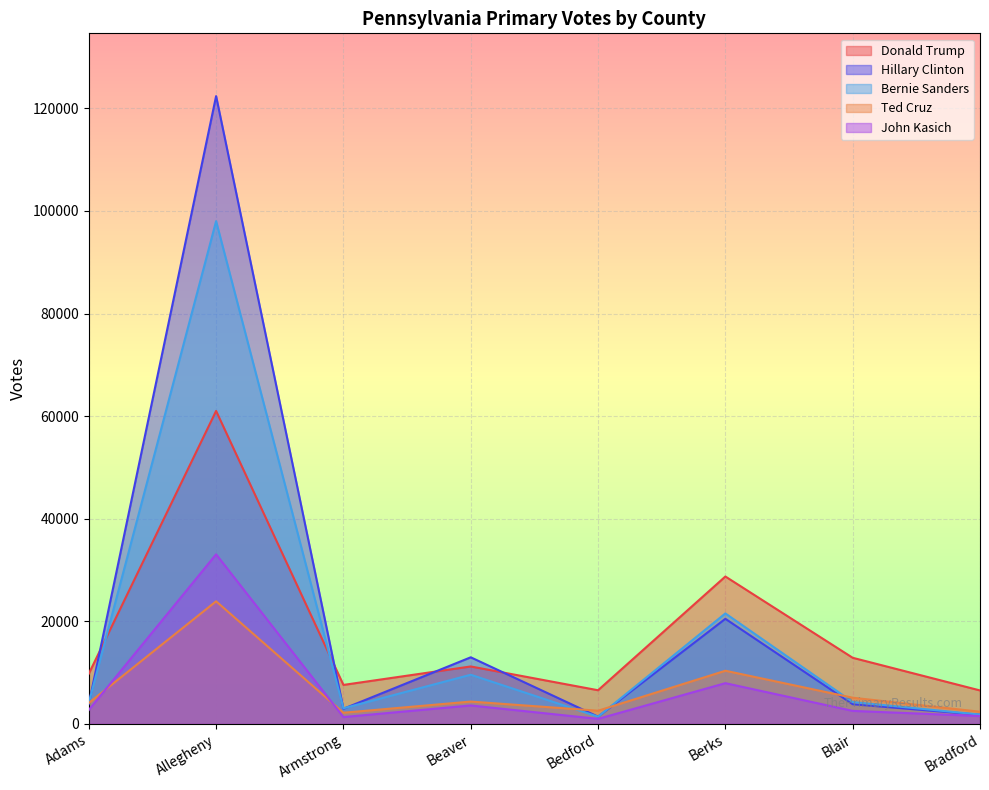

What is the sum of the John Kasich values at Adams and Bradford?

4195